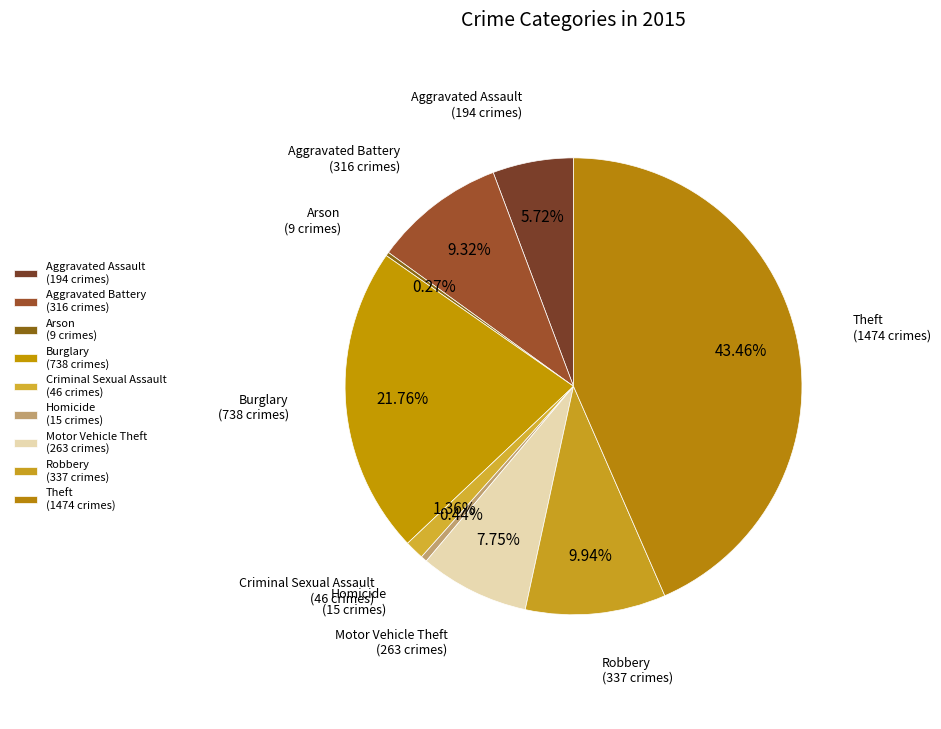

Combined, what portion of the pie is Theft and Criminal Sexual Assault?

44.8%